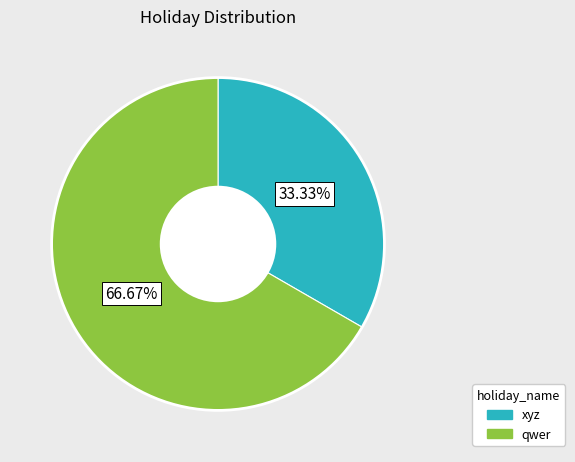

To the nearest percent, what percentage of the pie is qwer?

67%